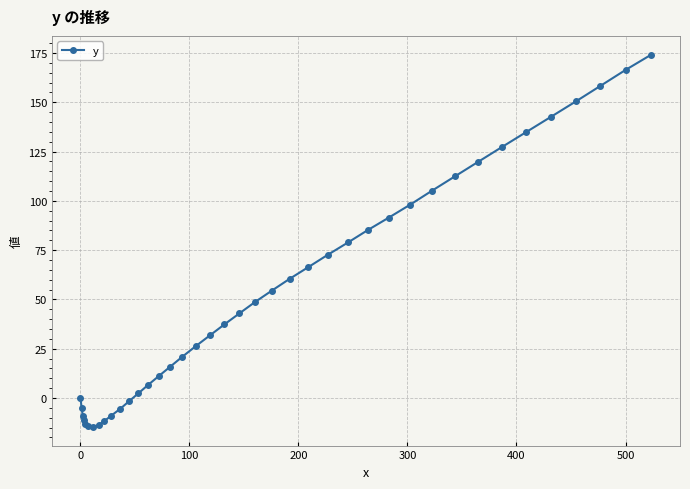

What is the minimum value shown in the chart?

-14.7